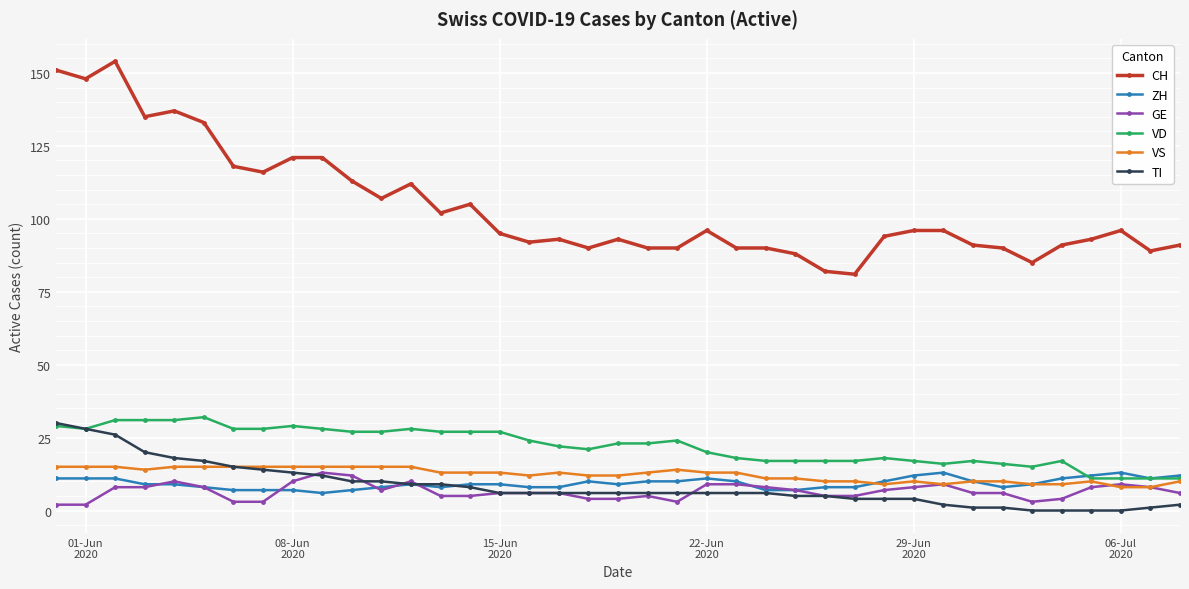

Which series has the widest spread of values?

CH